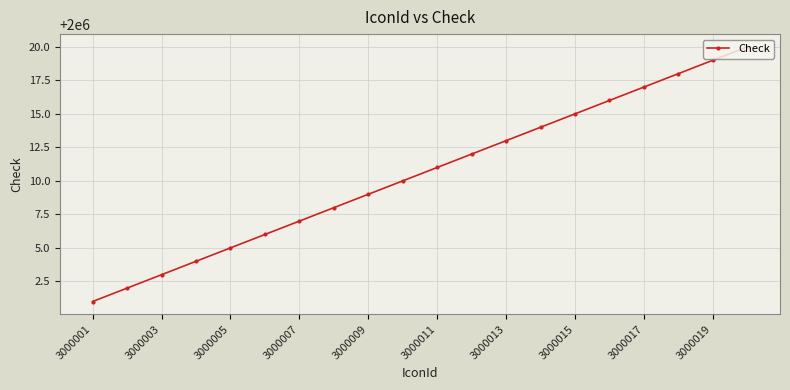

Reading left to right, list all the values displayed in this chart.

2000001	2000002	2000003	2000004	2000005	2000006	2000007	2000008	2000009	2000010	2000011	2000012	2000013	2000014	2000015	2000016	2000017	2000018	2000019	2000020